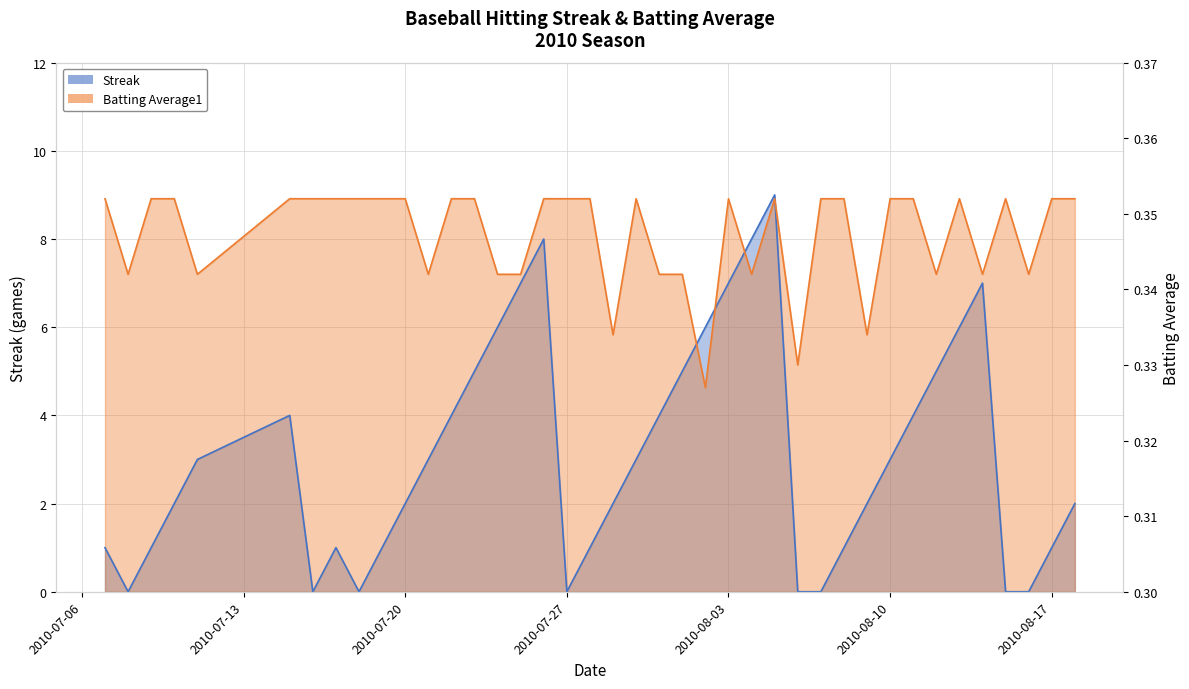

True or false: Batting Average1 and Streak cross at least once.

True